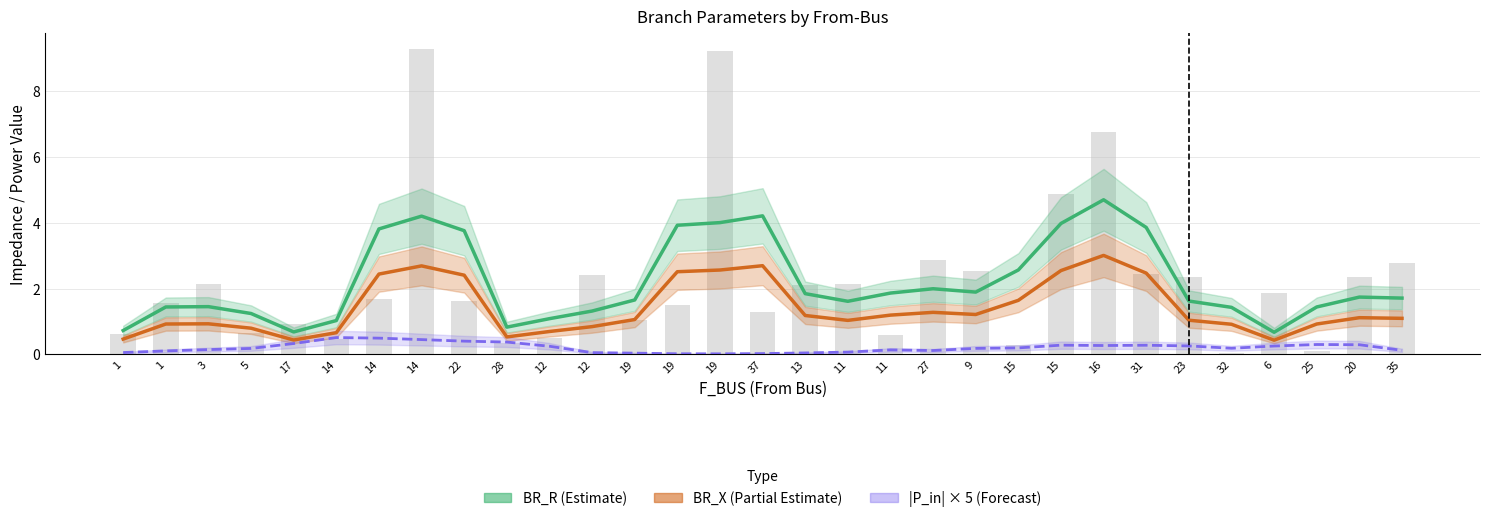

What is the smallest value displayed?

-0.1